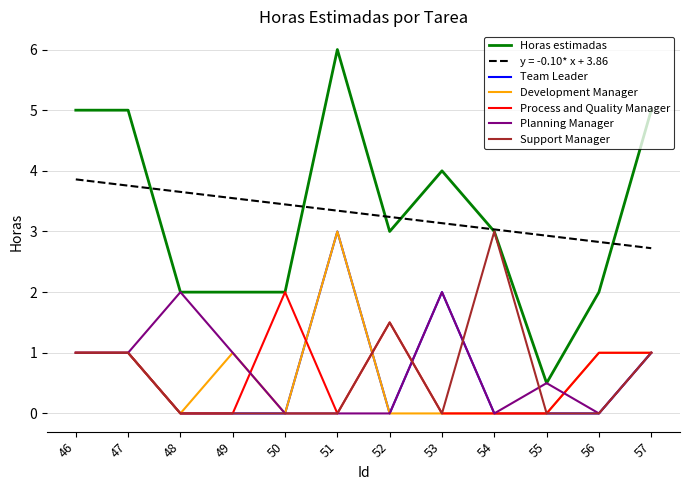

True or false: y = -0.10* x + 3.86 and Development Manager intersect in this chart.

False